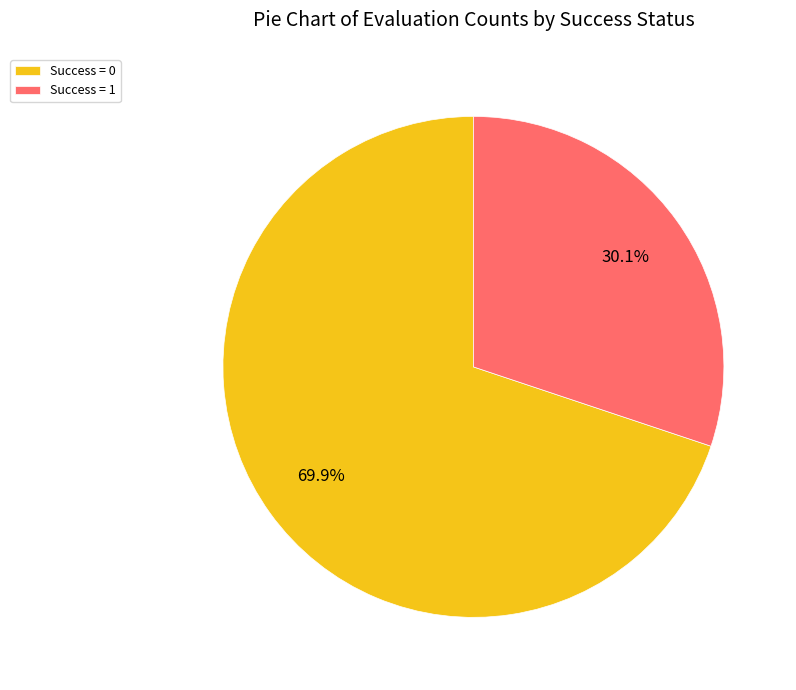

Combined, do Success = 1 and Success = 0 account for over 50%?

Yes